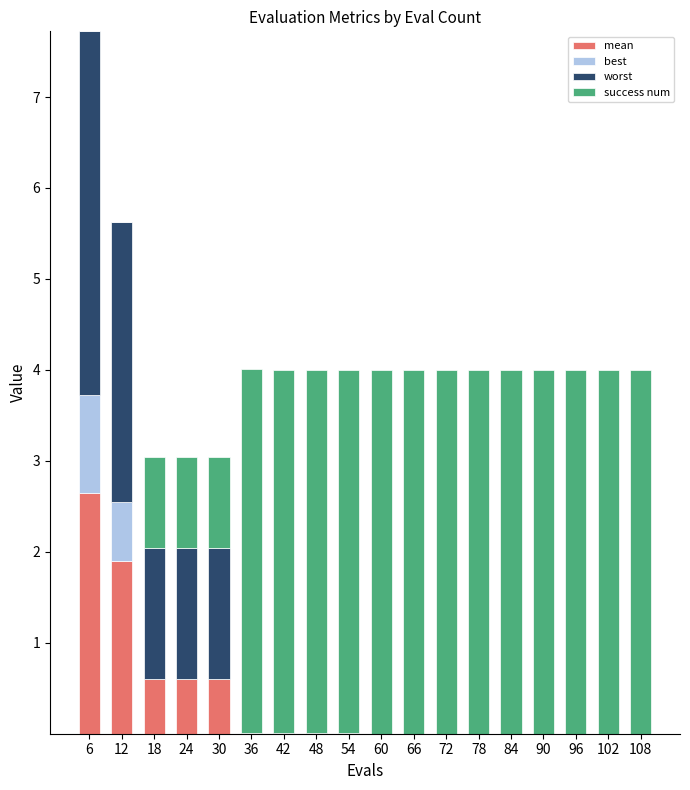

At which category is the sum across all series the highest?

6